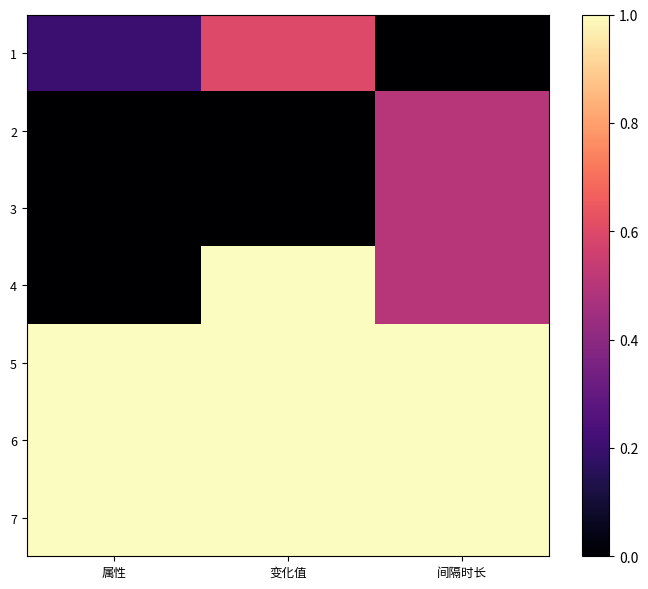

Count the number of categories in the chart.

3